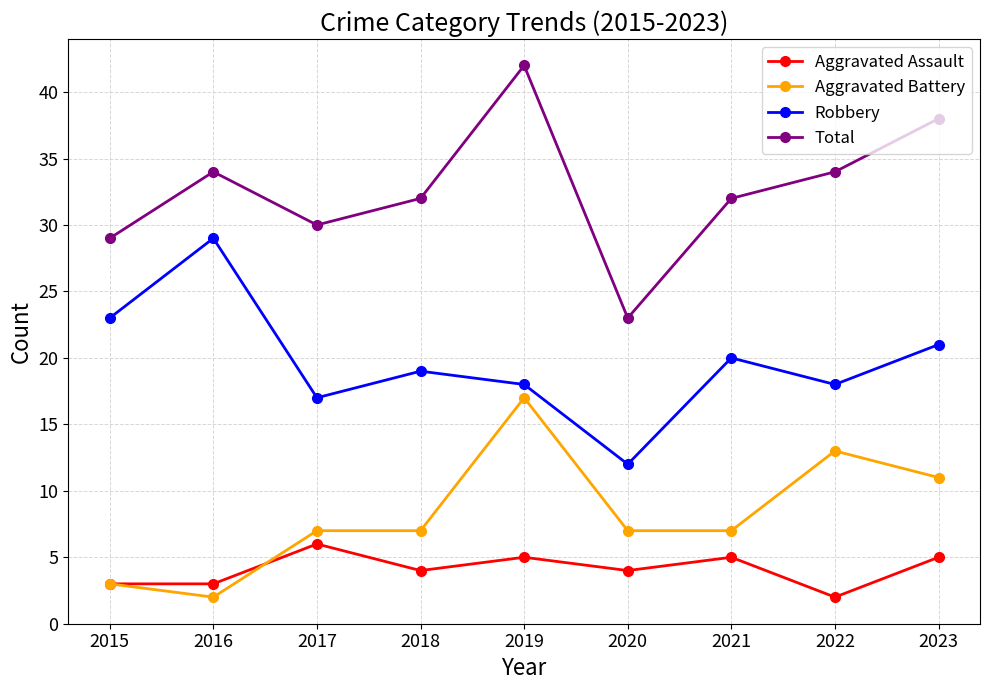

True or false: Robbery and Aggravated Assault cross at least once.

False